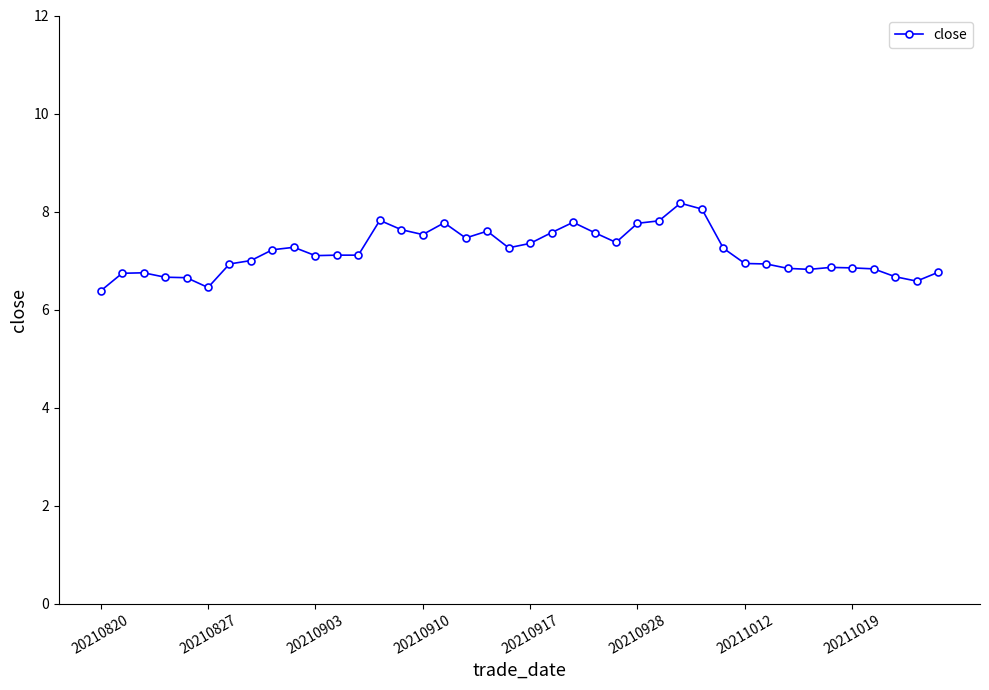

What is the value of the 24th point from the left?

7.6